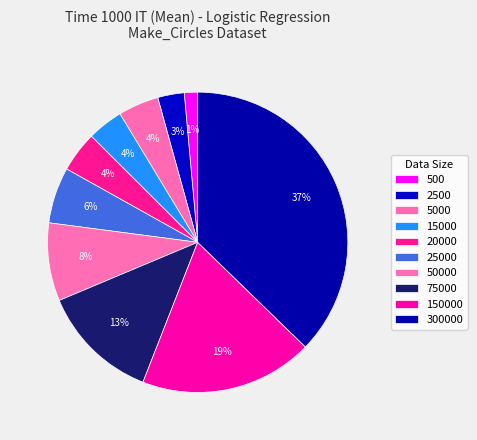

True or false: 300000 accounts for 43% of the total.

False